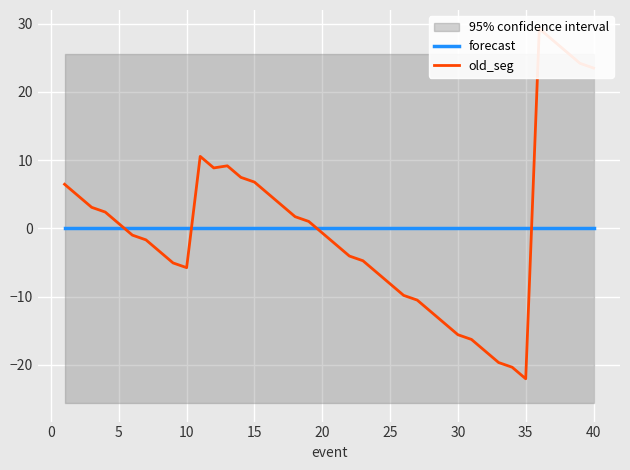

What is the value of the old_seg point at the 17th from the left?

3.4